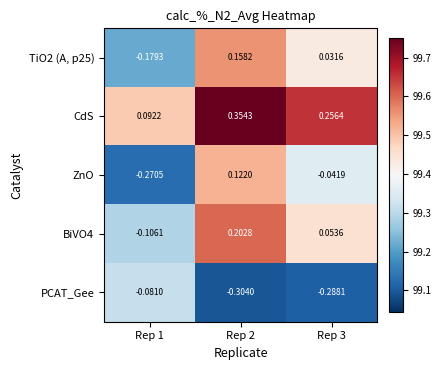

Which series has the largest total across all categories?

CdS